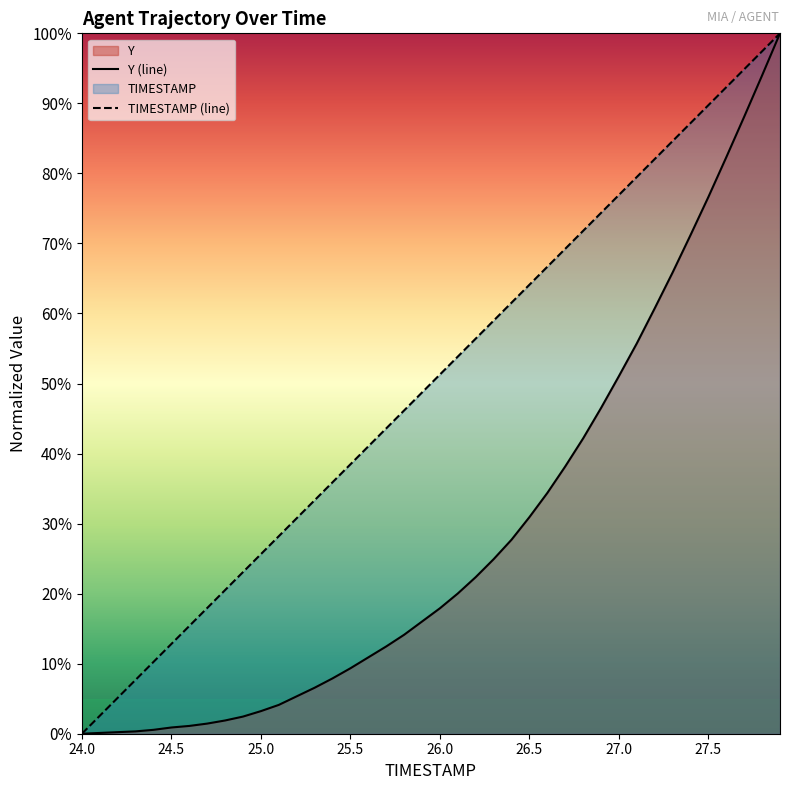

What is the spread (max minus min) of values at 27.5?

13.1